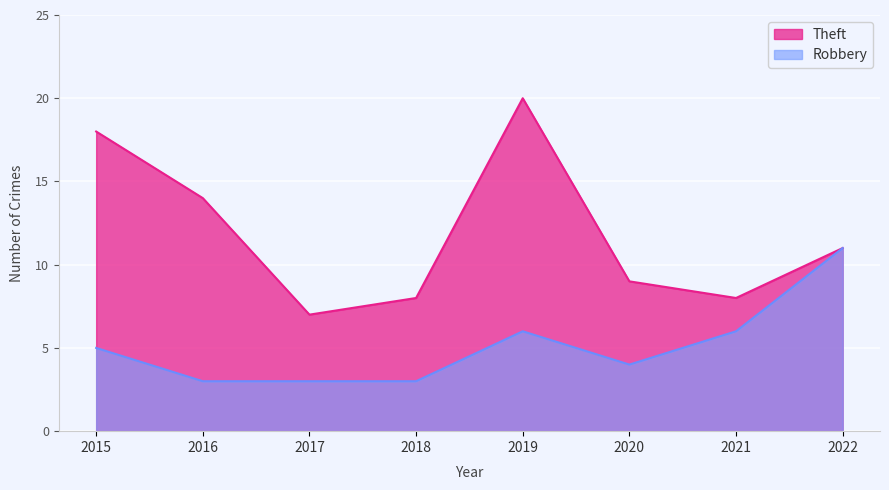

Is the value of Robbery at 2015 greater than the value of Theft at 2022?

No